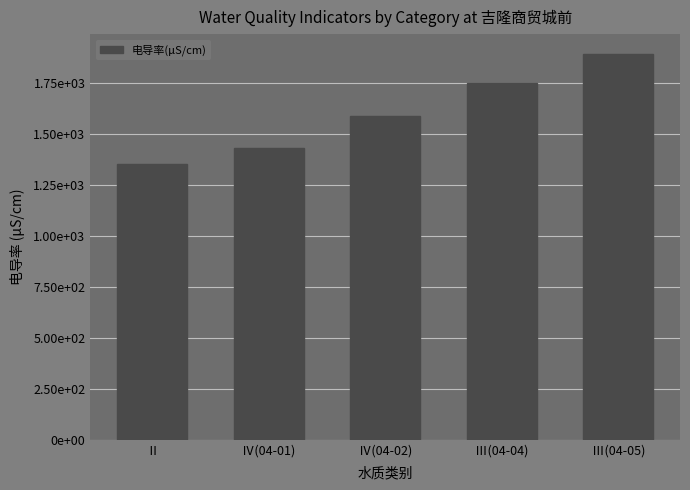

What is the average value?

1604.6